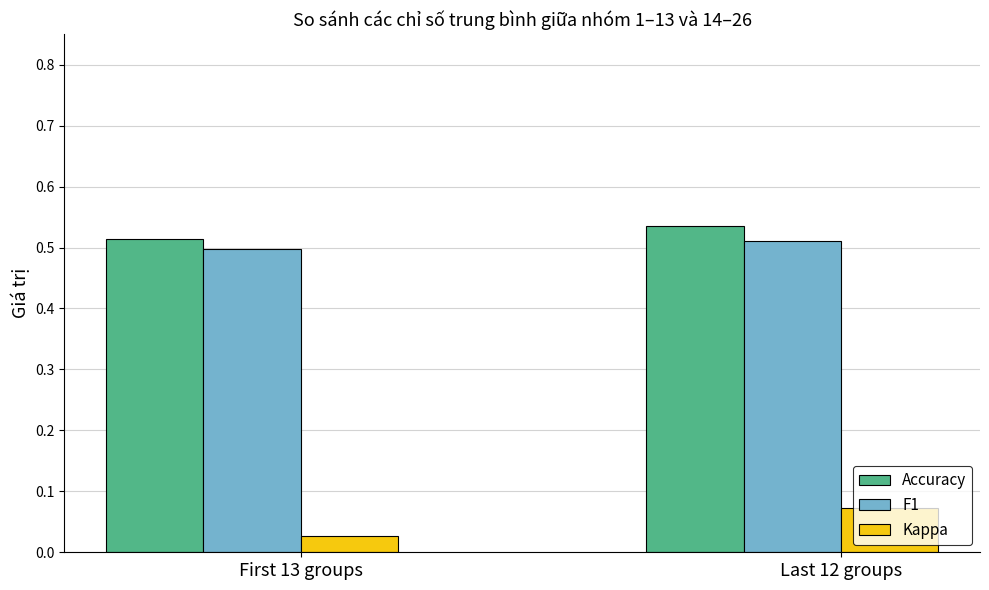

Is the value of F1 at First 13 groups greater than the value of Accuracy at Last 12 groups?

No